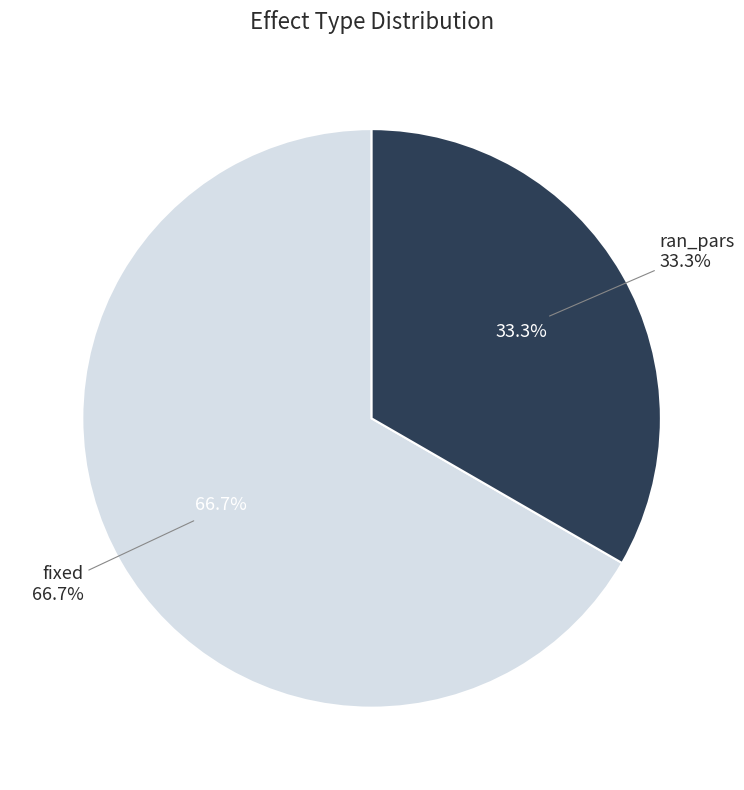

Does any single category account for the majority?

Yes